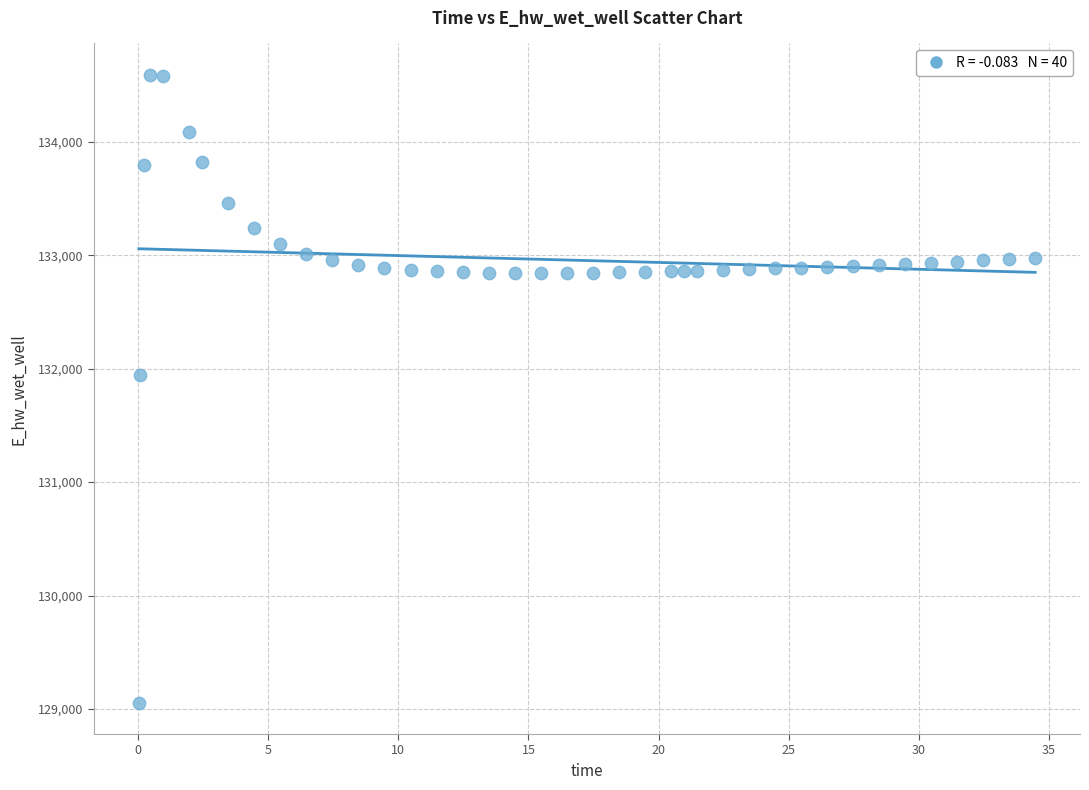

What is the range of Y values (max minus min)?

5533.7